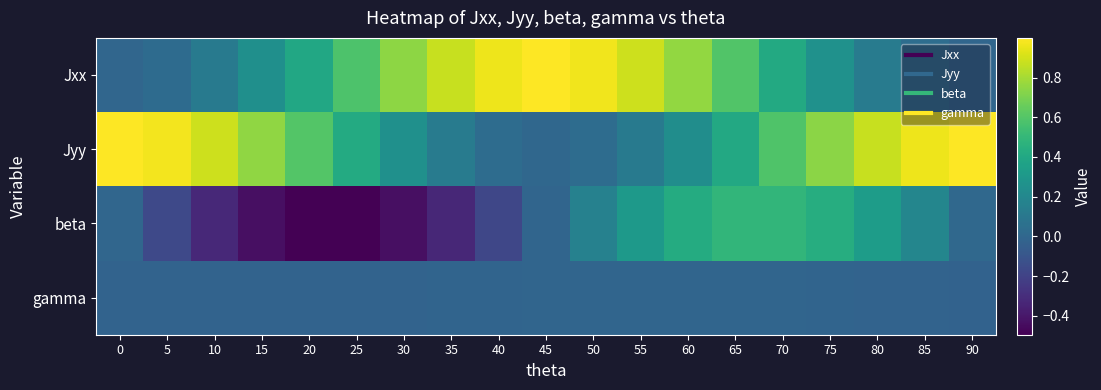

Rank the series at 80 from lowest to highest value.

gamma, Jxx, beta, Jyy